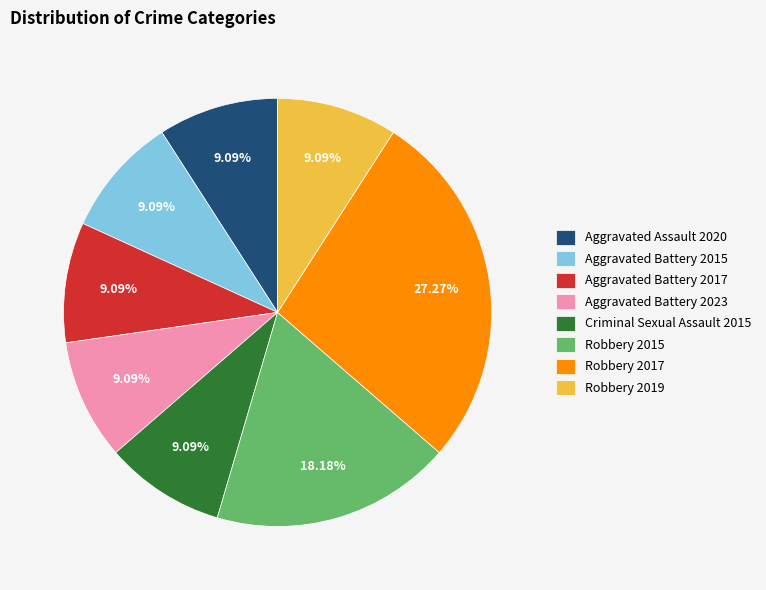

Which category has the biggest portion of the pie?

Robbery 2017